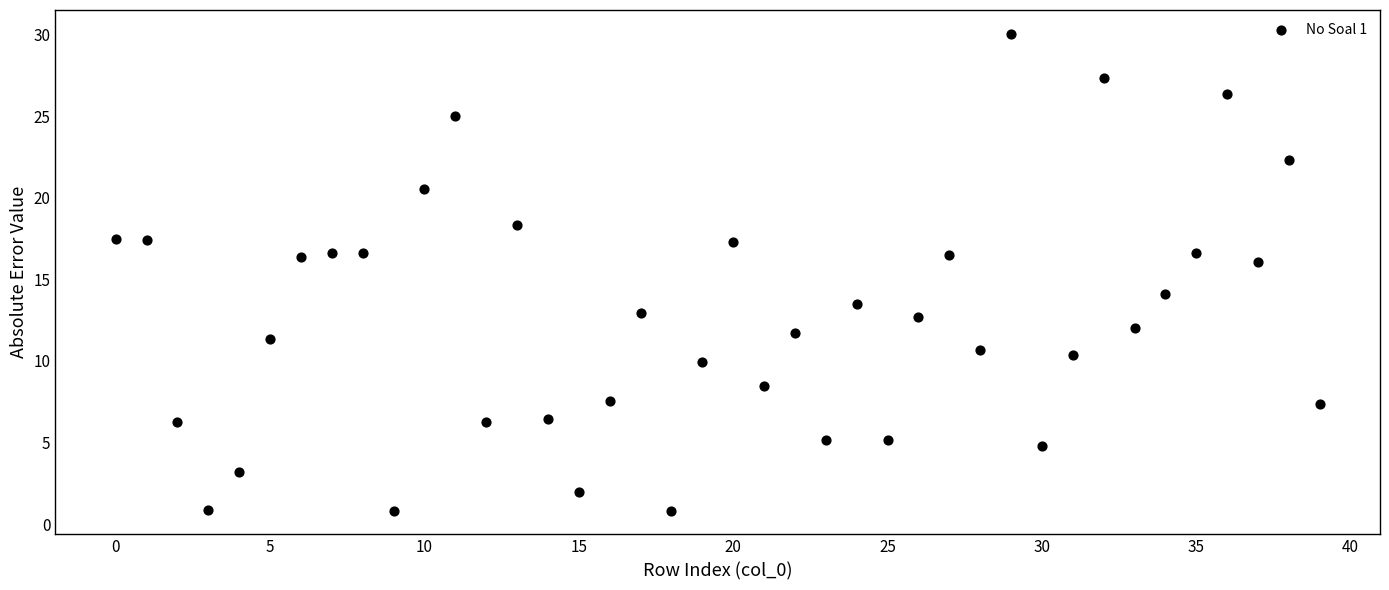

What is the range of Y values (max minus min)?

29.2